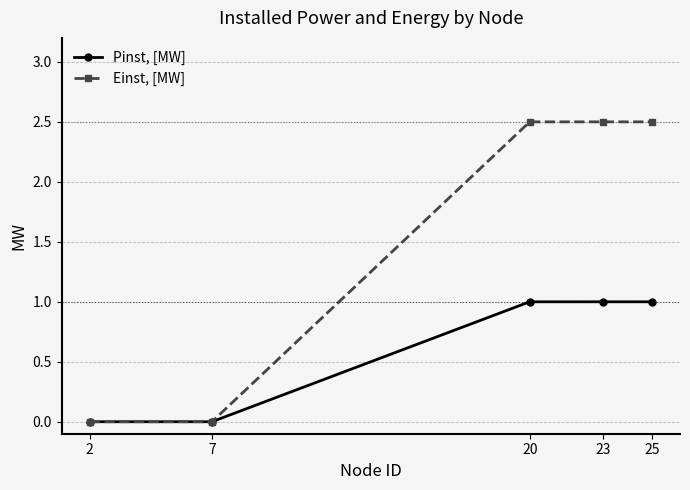

Where does the Einst, [MW] series first go above 2?

20